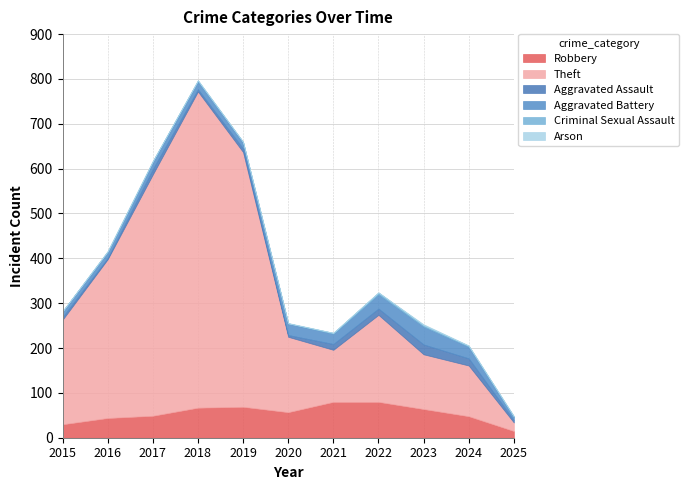

How many series are shown in this chart?

6